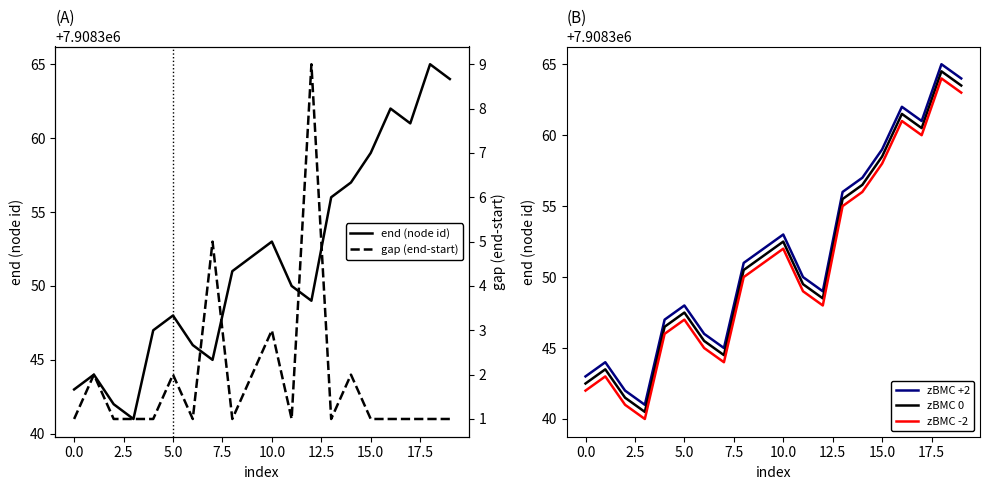

At how many categories does at least one series exceed 6415229?

20